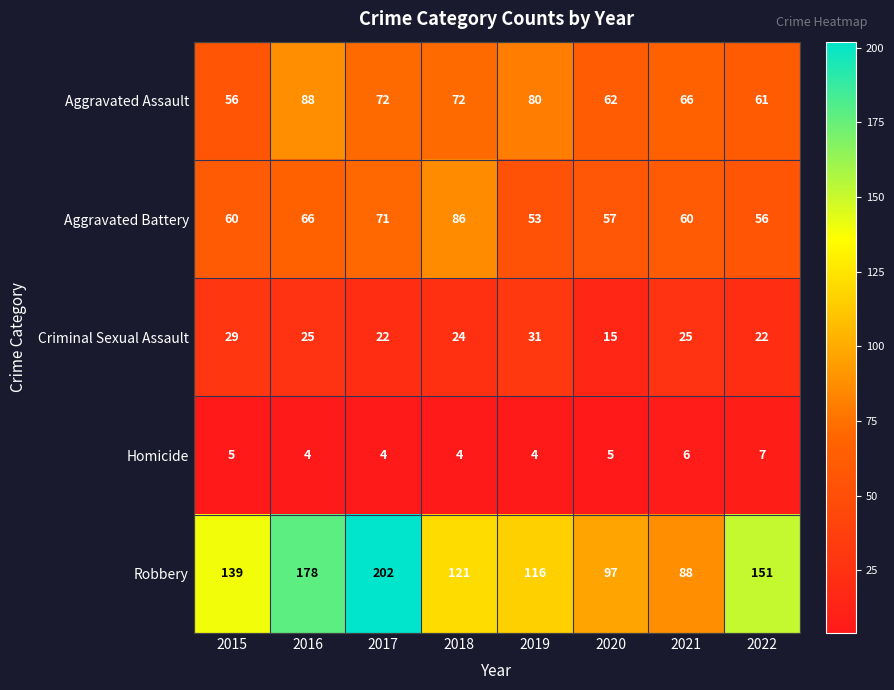

What value does the Robbery series have at 2019?

116